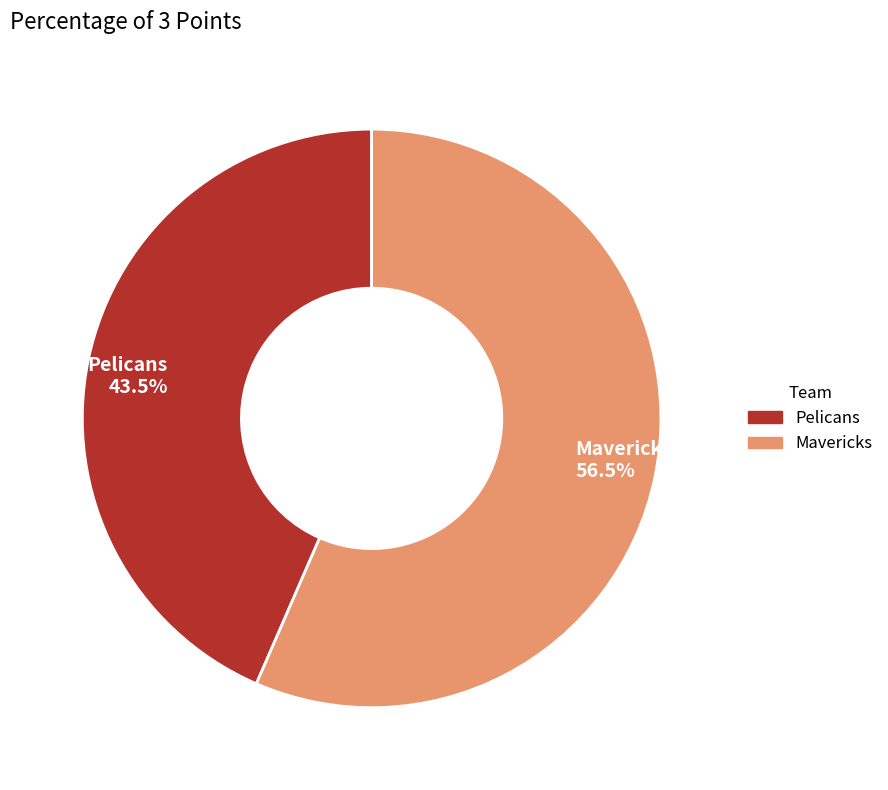

What is the total percentage of Mavericks and Pelicans?

100.0%